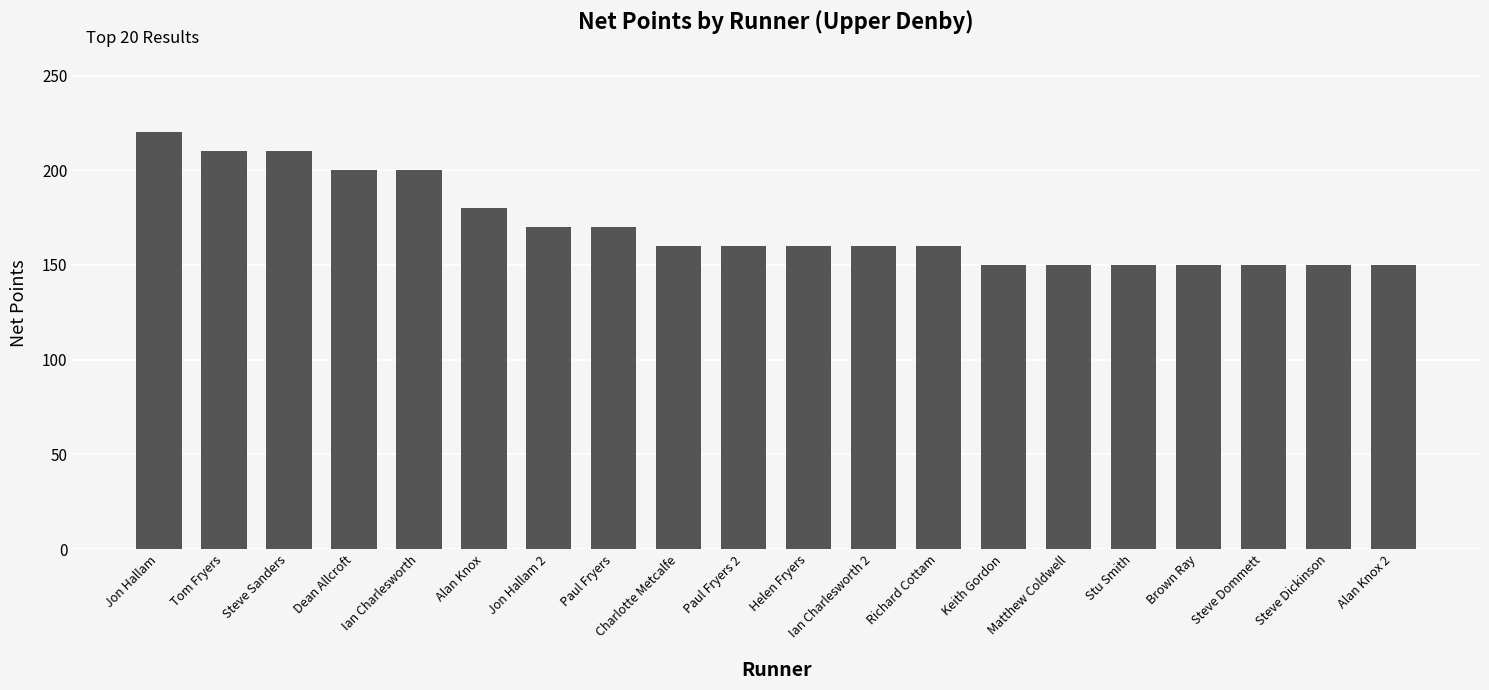

What is the difference between the maximum and minimum values?

70